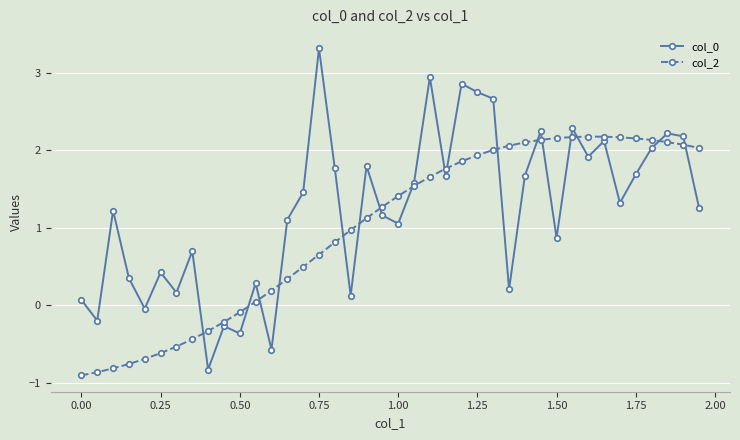

True or false: col_0 has more than 1 points higher than both neighbors.

True